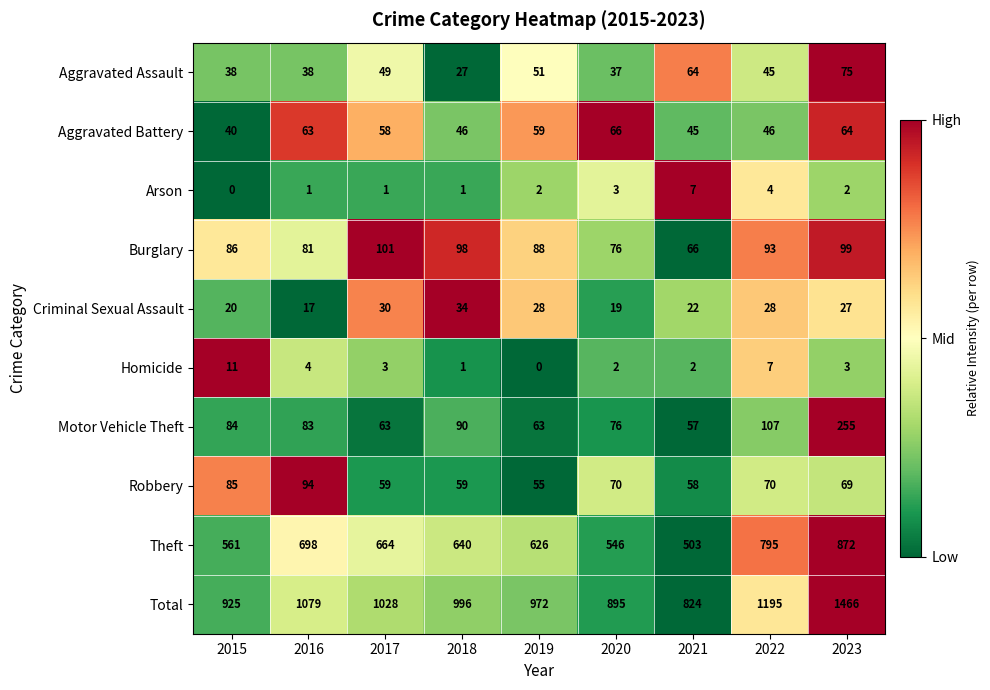

What is the sum of the Arson values at 2017 and 2023?

3